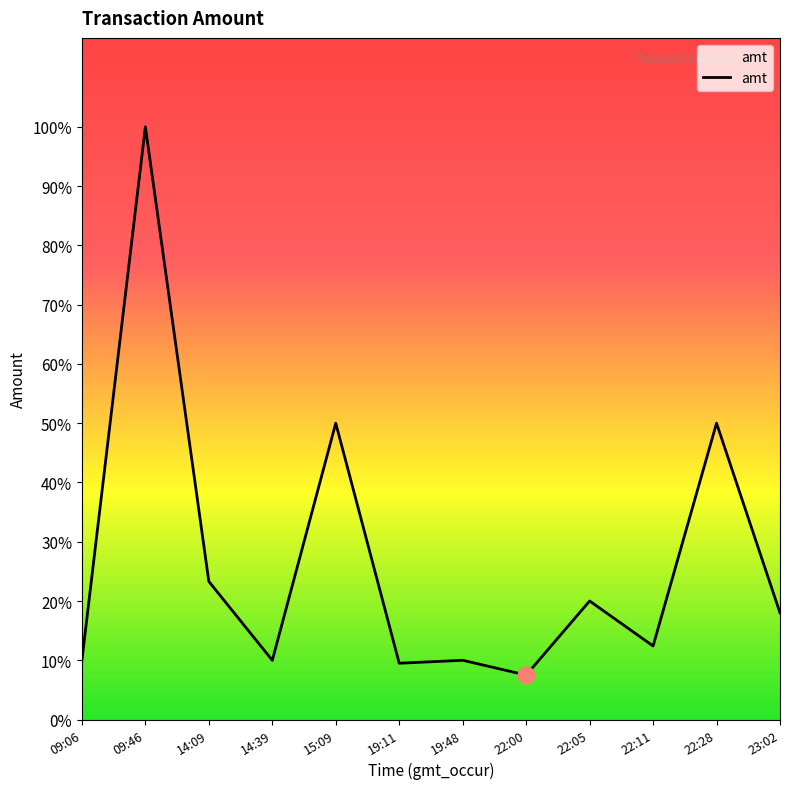

Is this an area chart (filled region under the line)?

Yes